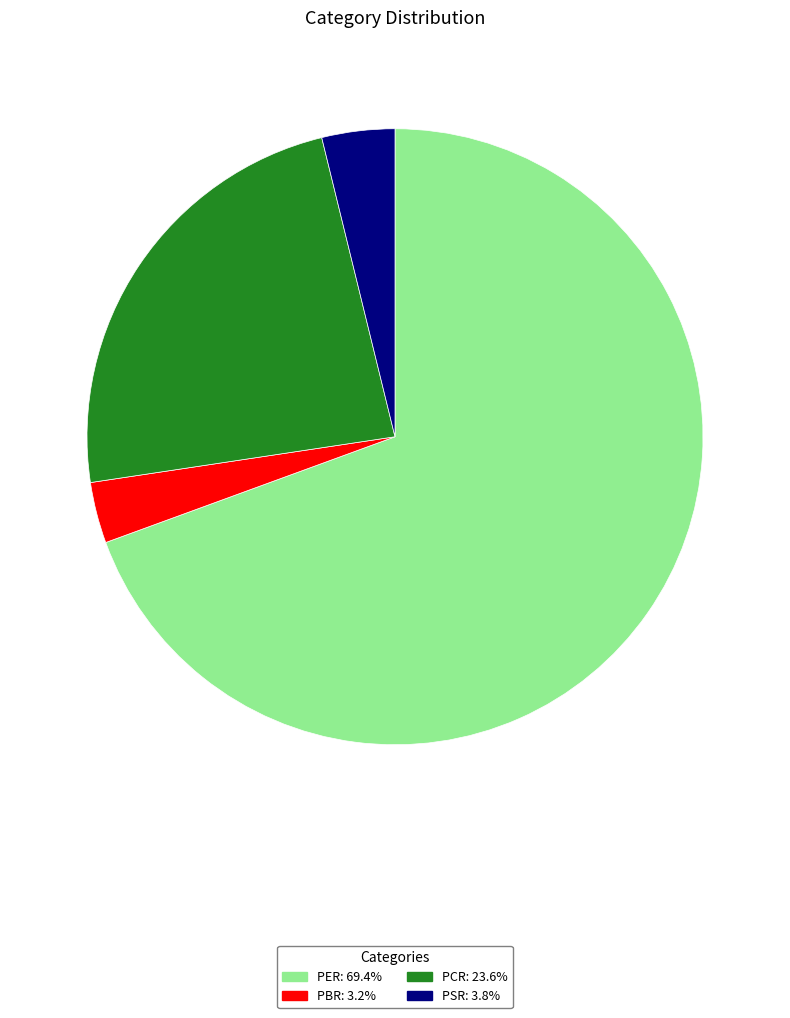

Which category has the smallest portion of the pie?

PBR